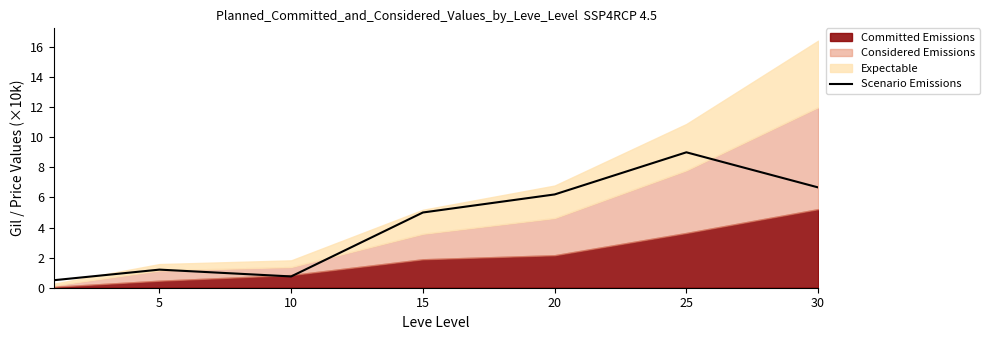

What is the difference between the maximum and second lowest values?

8.3